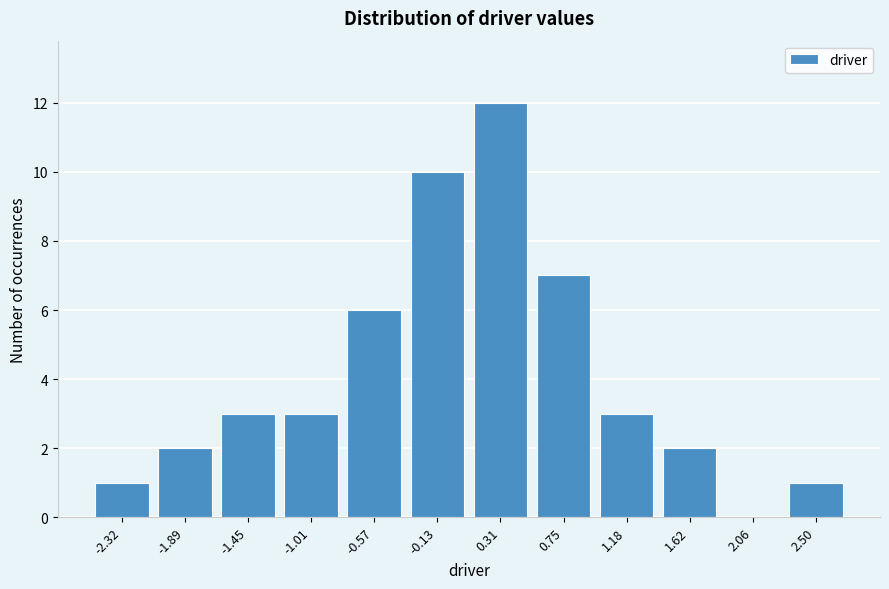

Reading left to right, list every bar in this chart as the range it spans on the x-axis followed by its height. Neither the bar edges nor the heights are printed on the chart, so give them approximately, as read against the axes.

-2.55 to -2.10: 1
-2.10 to -1.65: 2
-1.65 to -1.25: 3
-1.25 to -0.80: 3
-0.80 to -0.35: 6
-0.35 to 0.10: 10
0.10 to 0.55: 12
0.55 to 0.95: 7
0.95 to 1.40: 3
1.40 to 1.85: 2
1.85 to 2.30: 0
2.30 to 2.70: 1